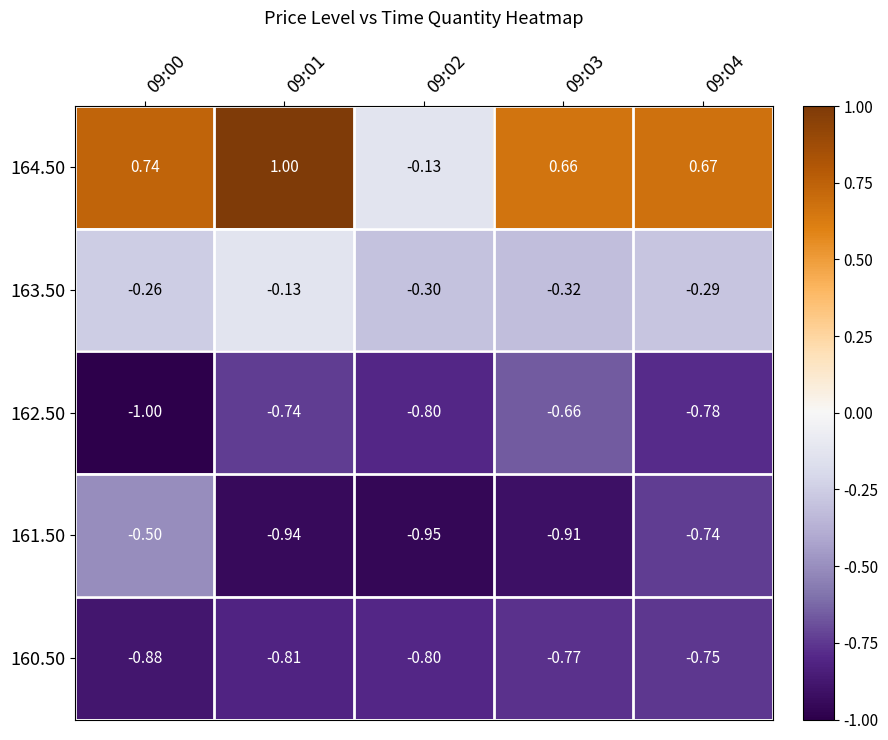

How many data points does each series have?

5